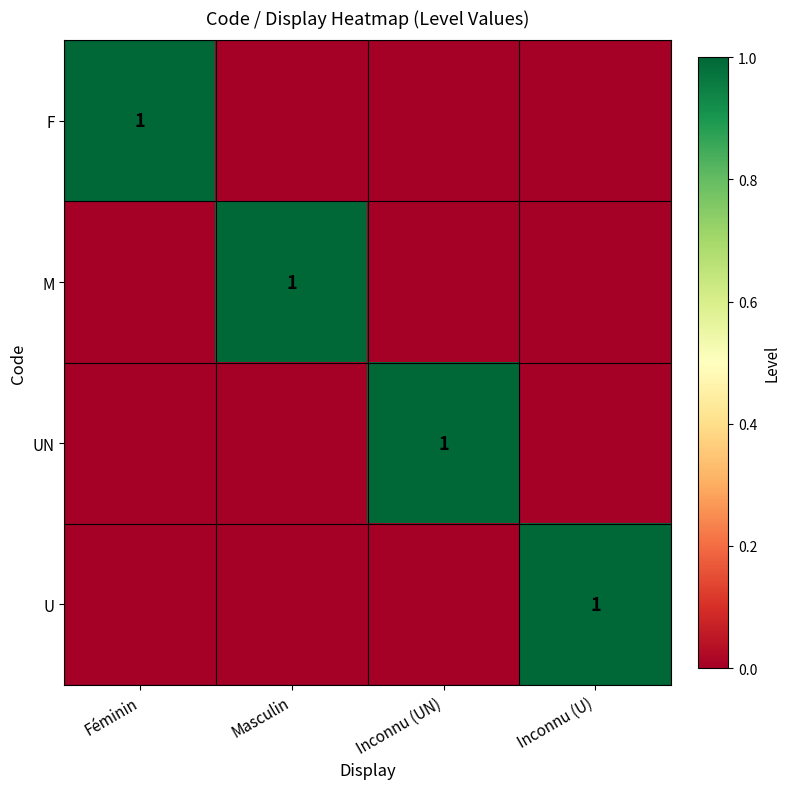

The value of UN at Inconnu (UN) is 2. True or false?

False